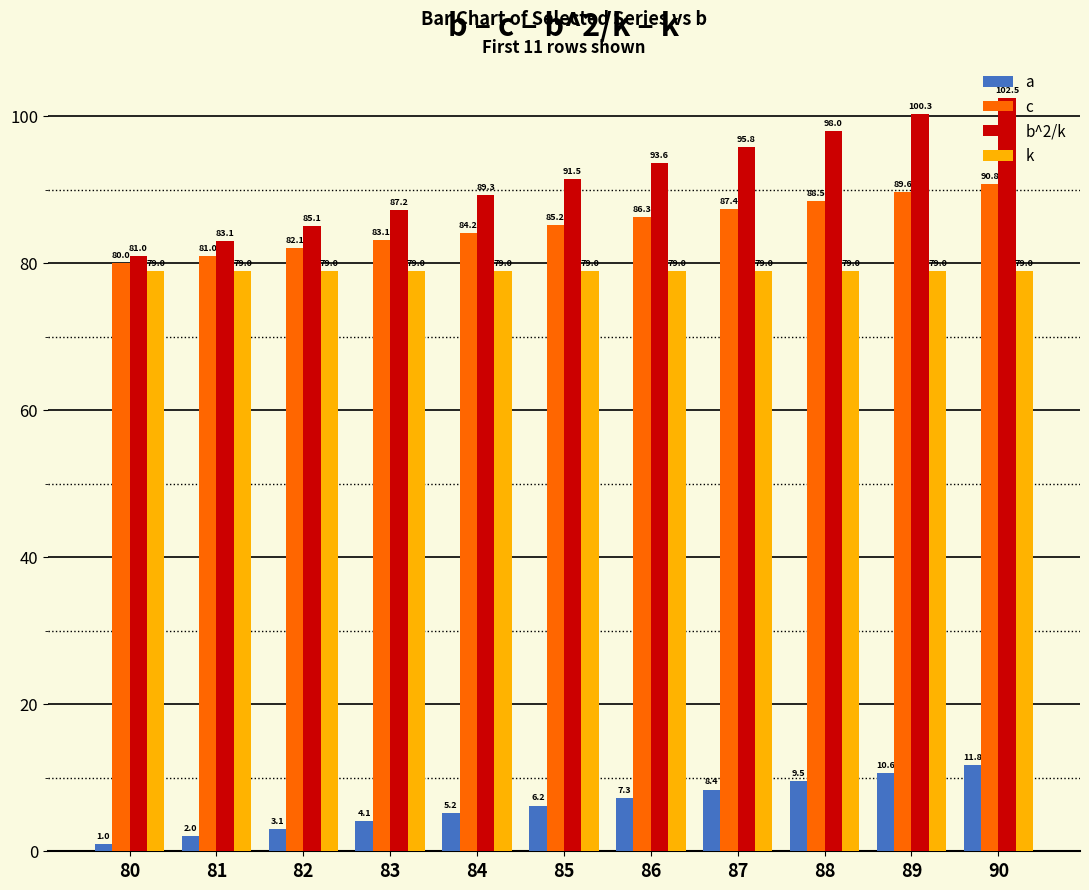

How many groups of bars are there?

11